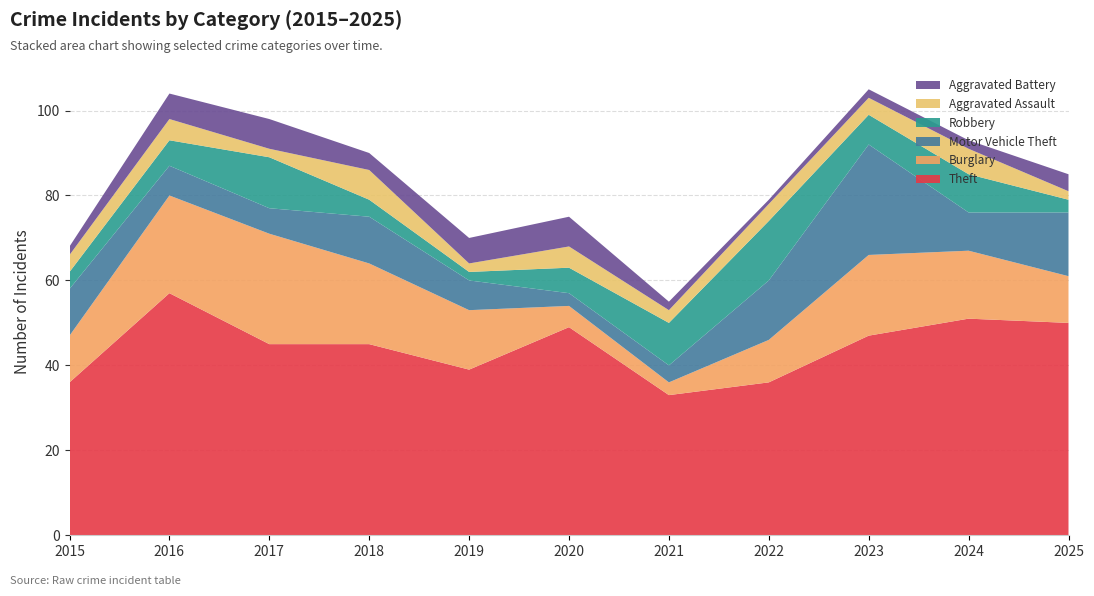

Reading left to right, extract all data points from this chart.

Theft: 2015=36	2016=57	2017=45	2018=45	2019=39	2020=49	2021=33	2022=36	2023=47	2024=51	2025=50
Burglary: 2015=11	2016=23	2017=26	2018=19	2019=14	2020=5	2021=3	2022=10	2023=19	2024=16	2025=11
Motor Vehicle Theft: 2015=11	2016=7	2017=6	2018=11	2019=7	2020=3	2021=4	2022=14	2023=26	2024=9	2025=15
Robbery: 2015=4	2016=6	2017=12	2018=4	2019=2	2020=6	2021=10	2022=14	2023=7	2024=9	2025=3
Aggravated Assault: 2015=4	2016=5	2017=2	2018=7	2019=2	2020=5	2021=3	2022=4	2023=4	2024=6	2025=2
Aggravated Battery: 2015=2	2016=6	2017=7	2018=4	2019=6	2020=7	2021=2	2022=1	2023=2	2024=2	2025=4